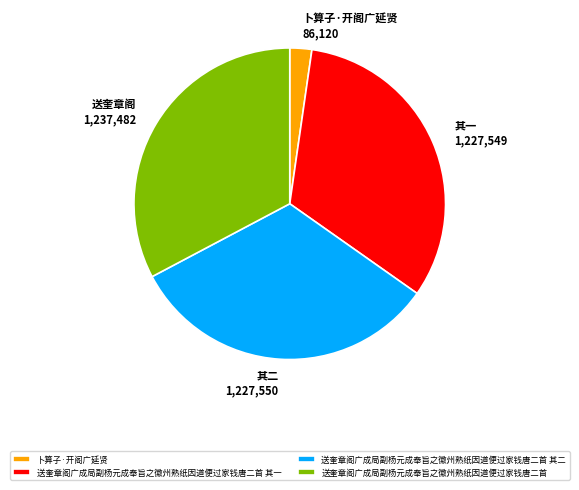

True or false: 送奎章阁广成局副杨元成奉旨之徽州熟纸因道便过家钱唐二首 其一 accounts for 32% of the total.

True